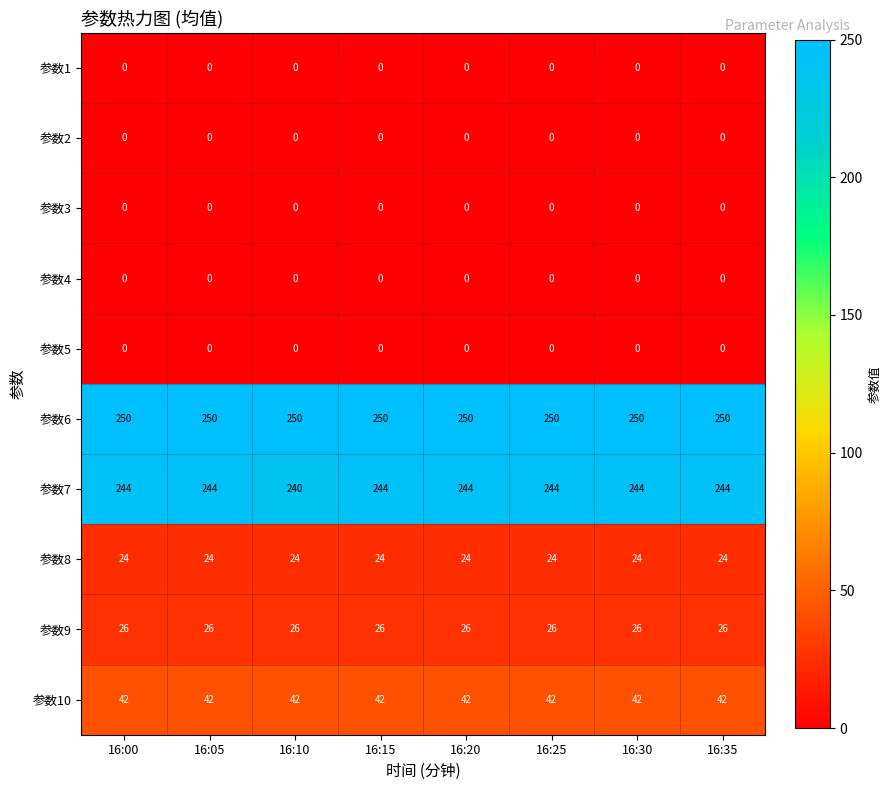

Which series has the largest total across all categories?

参数6